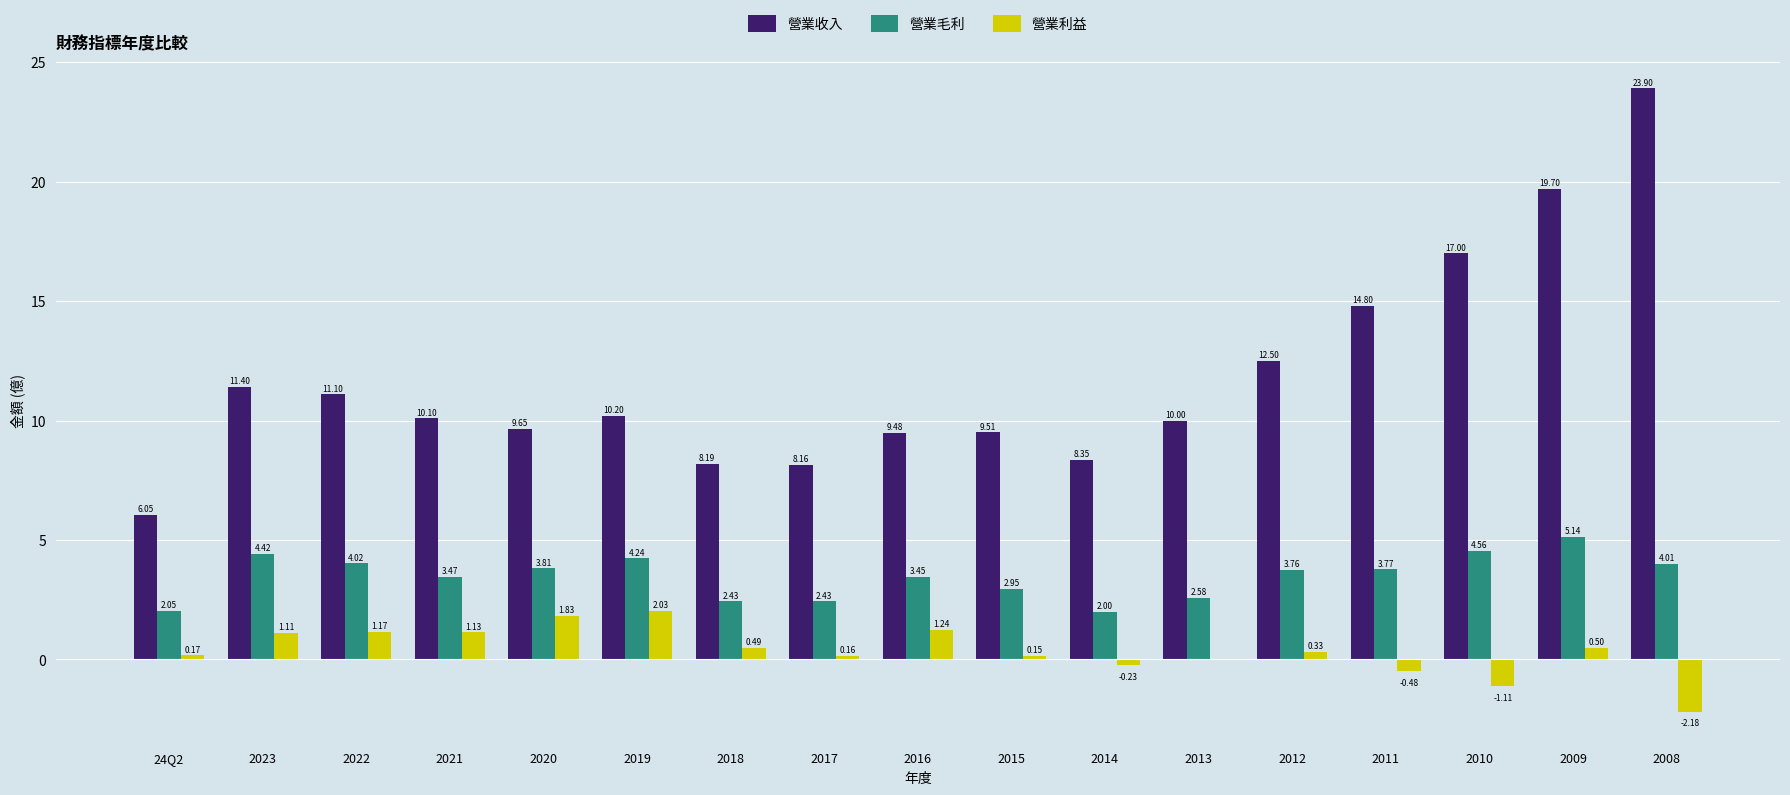

Count the number of data series in this chart.

3